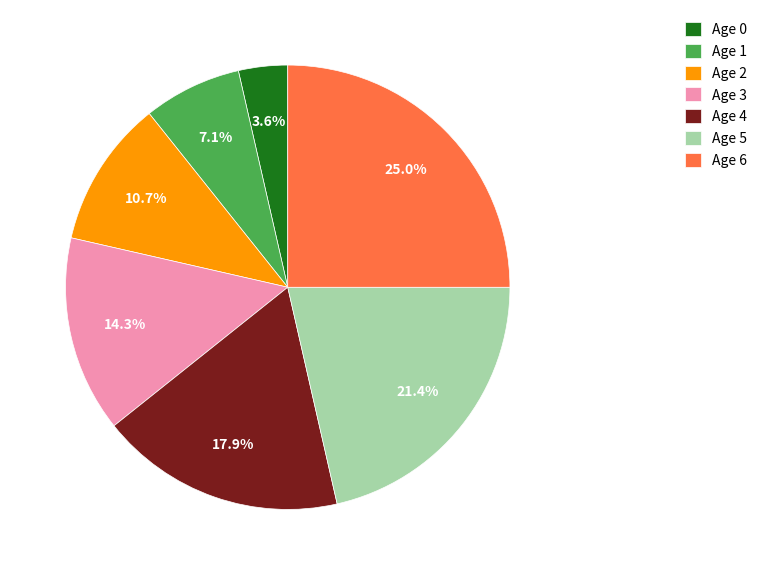

How many segments does this pie chart have?

7